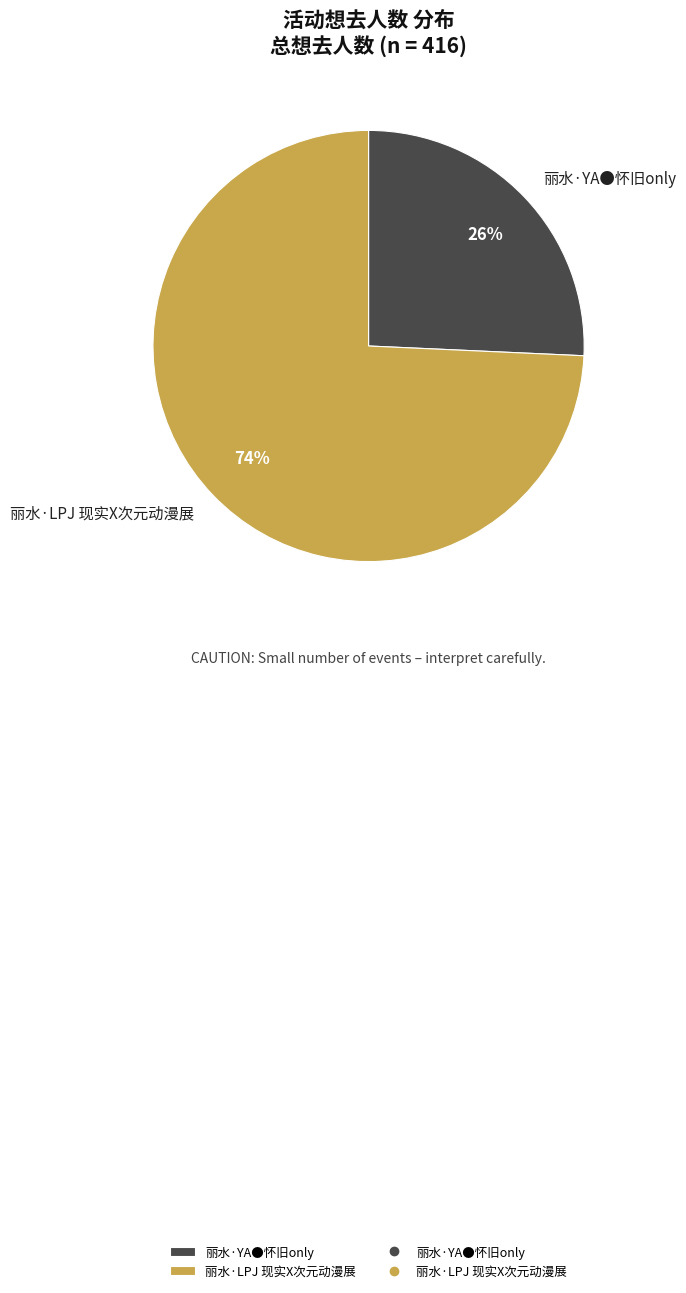

Which slice is the smallest?

丽水·YA●怀旧only